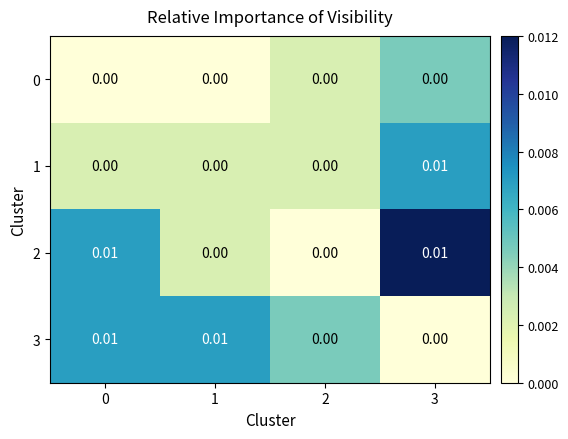

Count the number of data series in this chart.

4